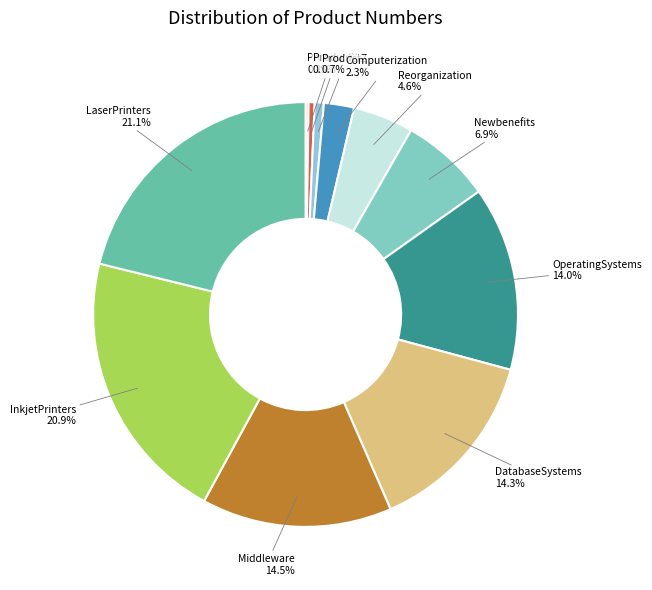

Between ProductY and Newbenefits, which is larger?

Newbenefits